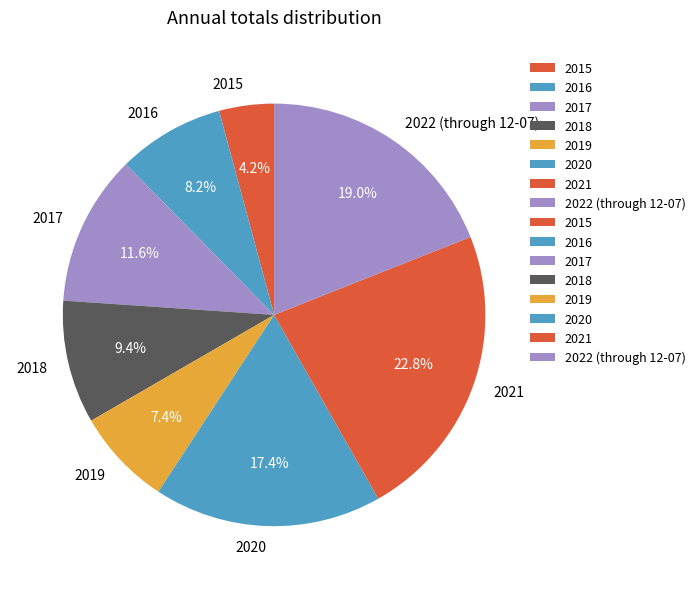

Is it true that 2021 is 23% of the pie?

True